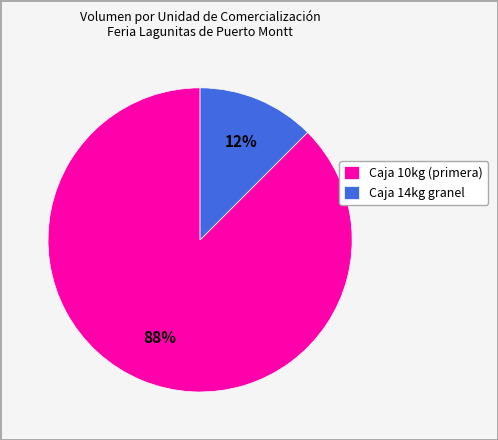

Combined, do Caja 14kg granel and Caja 10kg (primera) account for over 50%?

Yes